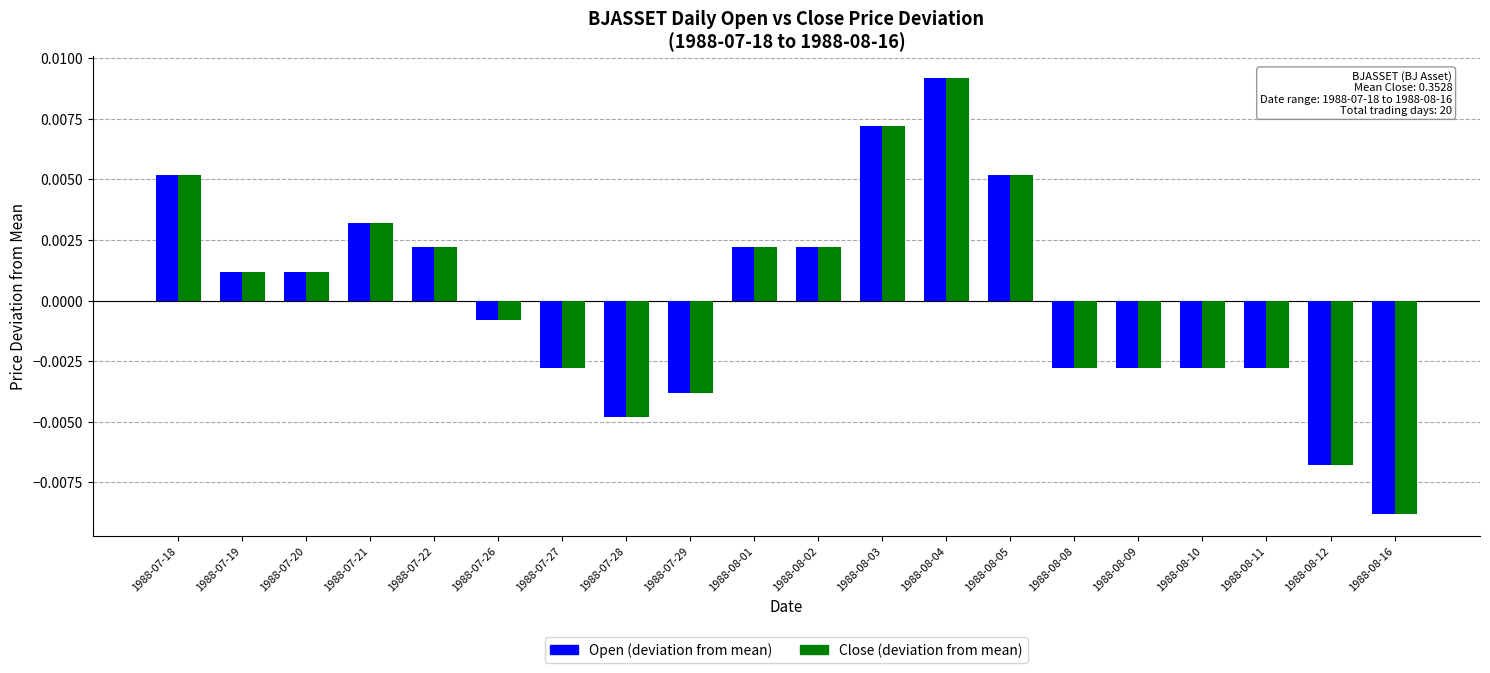

At which category does the chart reach its minimum across all series?

1988-08-16